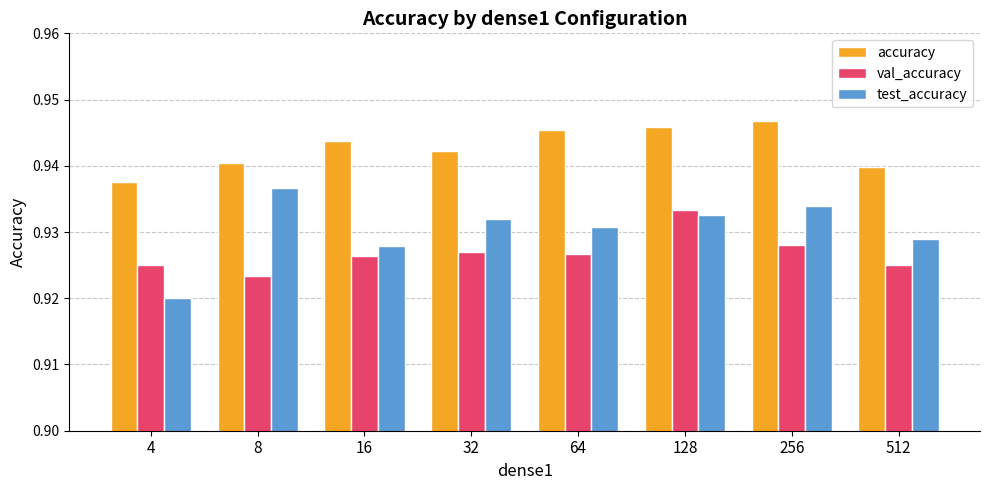

Count the test_accuracy values in the range 0 to 1.

8